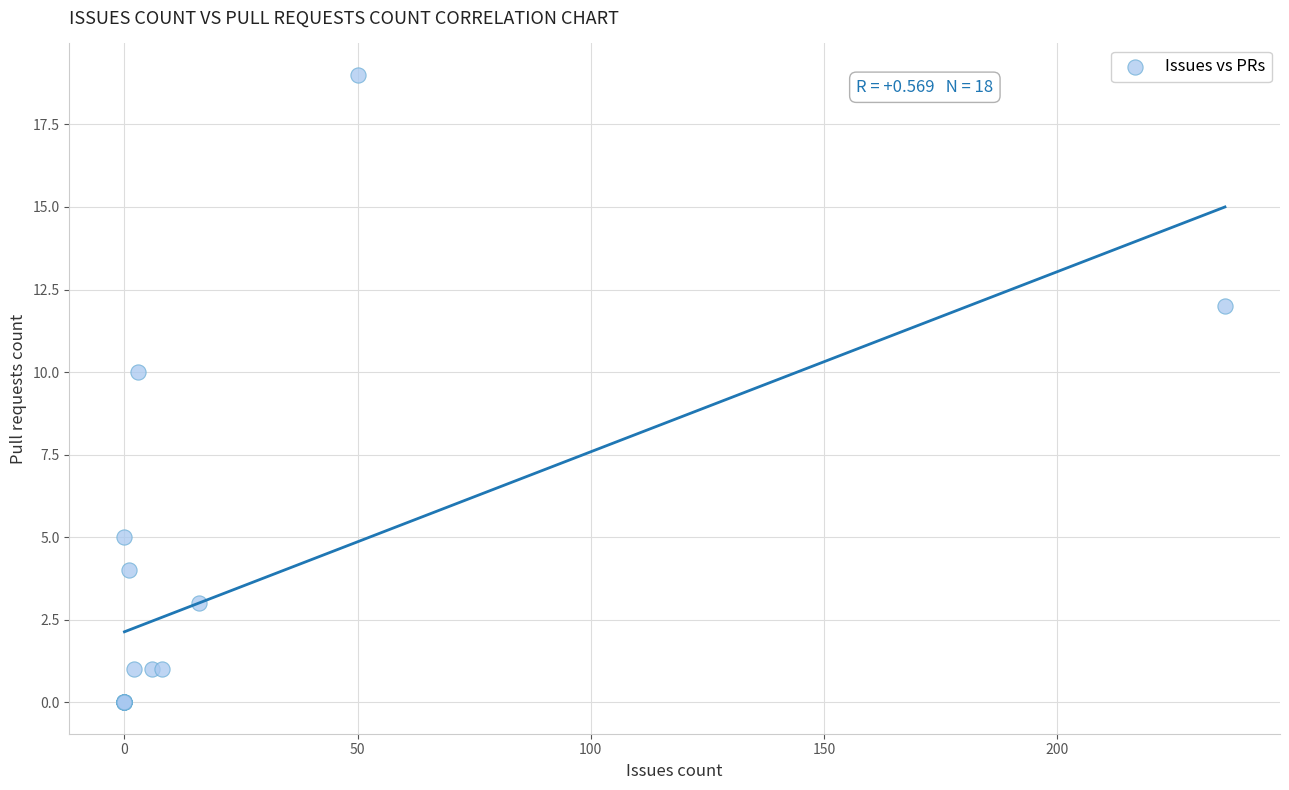

What Y value in the scatter plot is closest to 9?

10